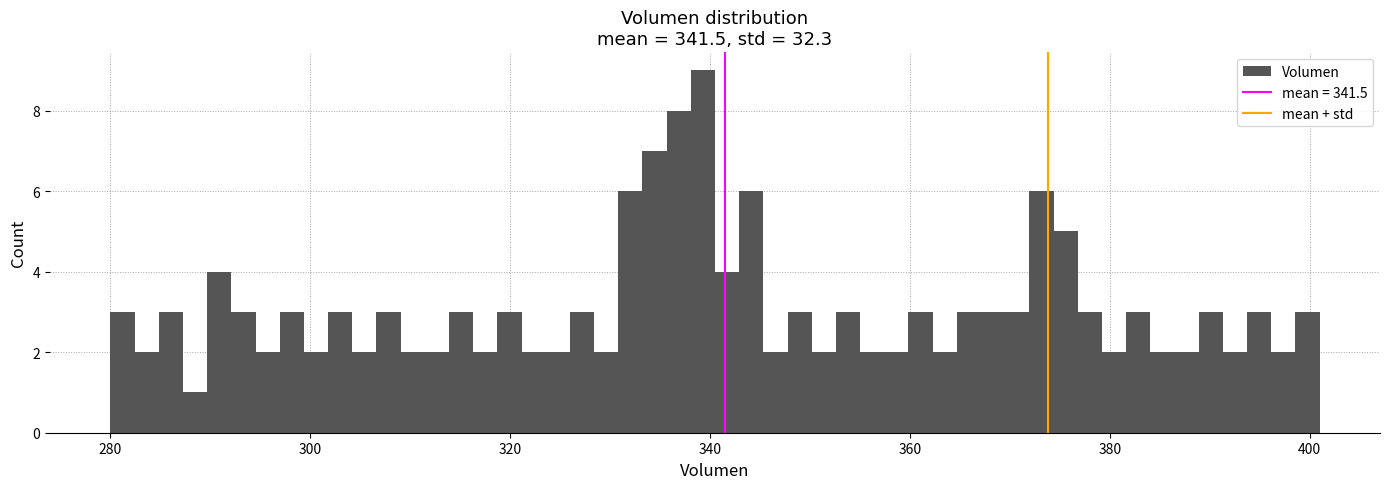

Around what value on the x-axis is the tallest bar? Give the approximate position of its centre, as read against the axis.

340